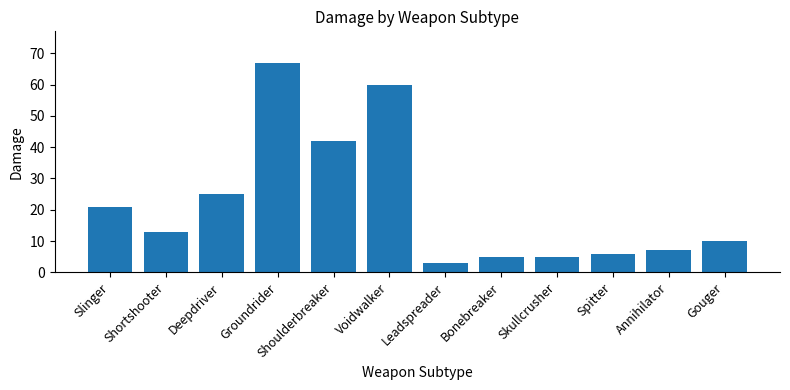

What is the sum of all values?

264